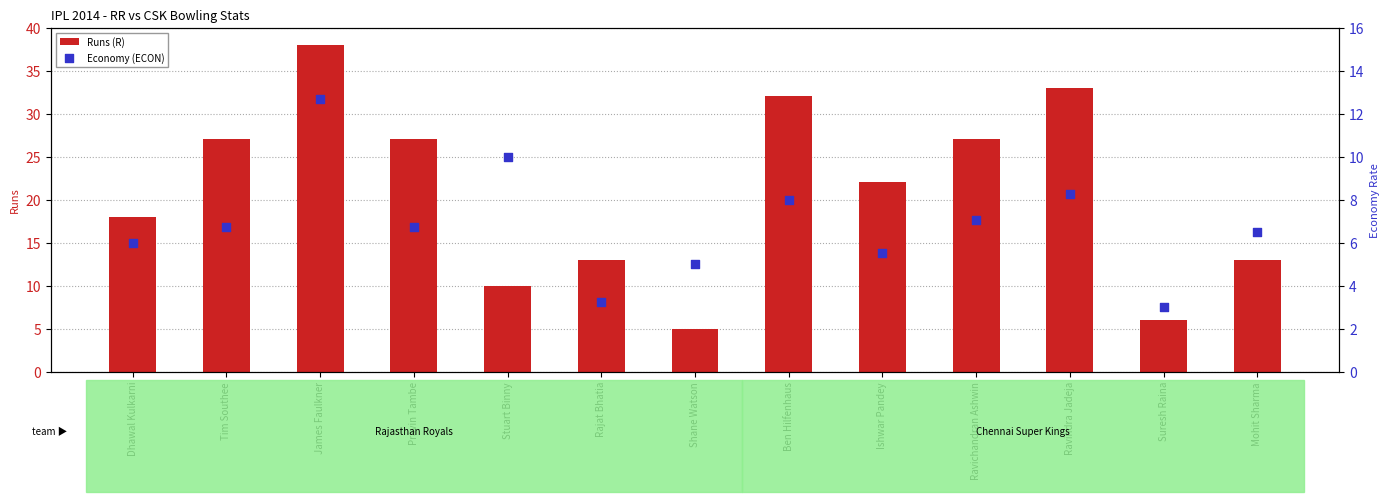

Which series has the largest Y range (max minus min)?

Runs (R)